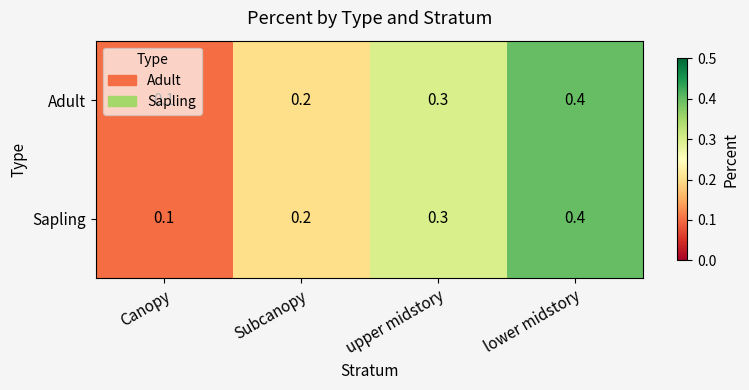

At which category is the sum across all series the highest?

lower midstory